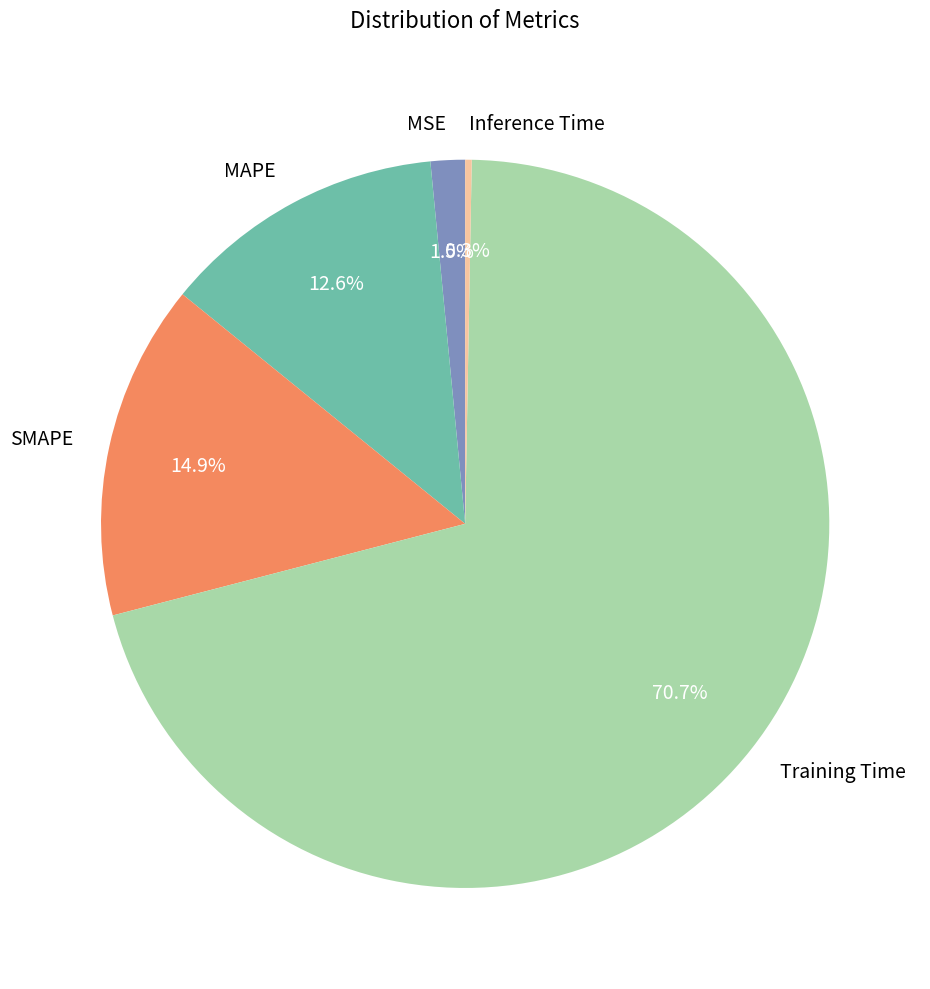

Between MSE and Inference Time, which is larger?

MSE